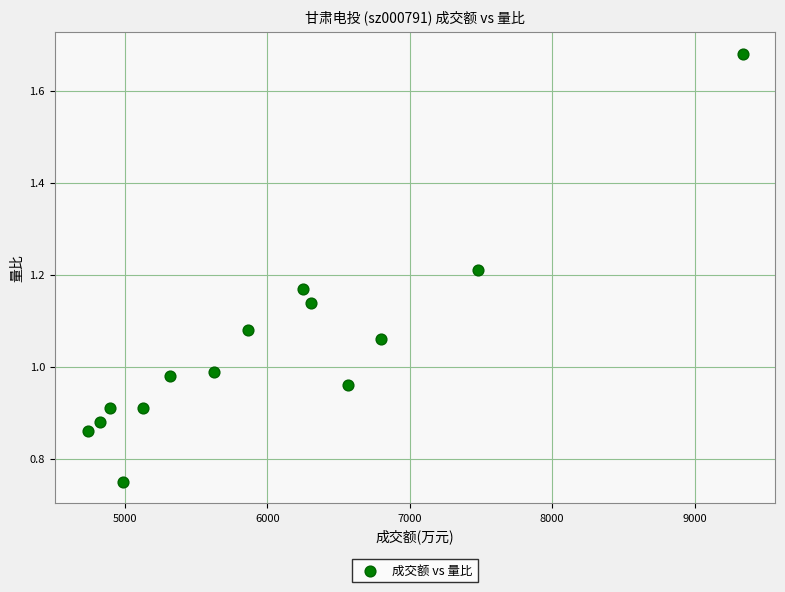

What is the range of X values (max minus min)?

4598.0